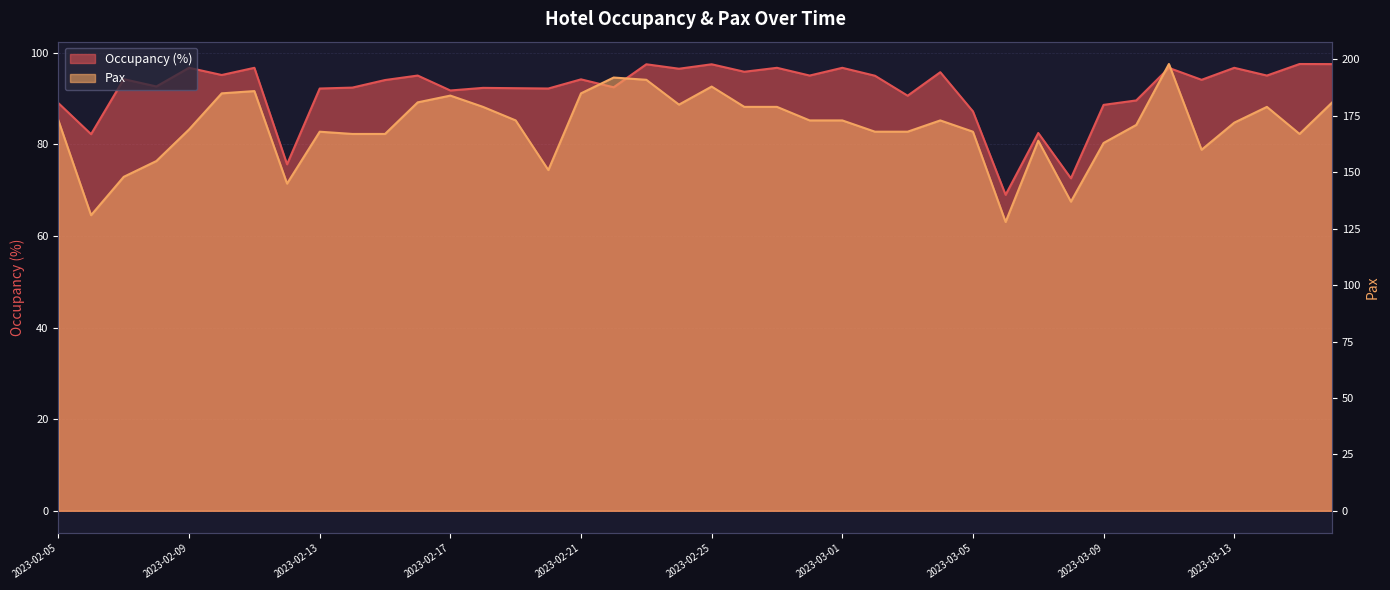

Reading right to left, transcribe all the data shown in this chart.

Occupancy (%): 97.5	97.5	95.0	96.7	94.1	96.7	89.6	88.6	72.6	82.5	69.0	87.2	95.7	90.6	95.0	96.7	95.0	96.7	95.8	97.5	96.5	97.5	92.4	94.2	92.2	92.2	92.3	91.7	95.0	94.0	92.4	92.2	75.6	96.7	95.1	96.7	92.6	94.2	82.2	89.0
Pax: 181.0	167.0	179.0	172.0	160.0	198.0	171.0	163.0	137.0	164.0	128.0	168.0	173.0	168.0	168.0	173.0	173.0	179.0	179.0	188.0	180.0	191.0	192.0	185.0	151.0	173.0	179.0	184.0	181.0	167.0	167.0	168.0	145.0	186.0	185.0	169.0	155.0	148.0	131.0	173.0